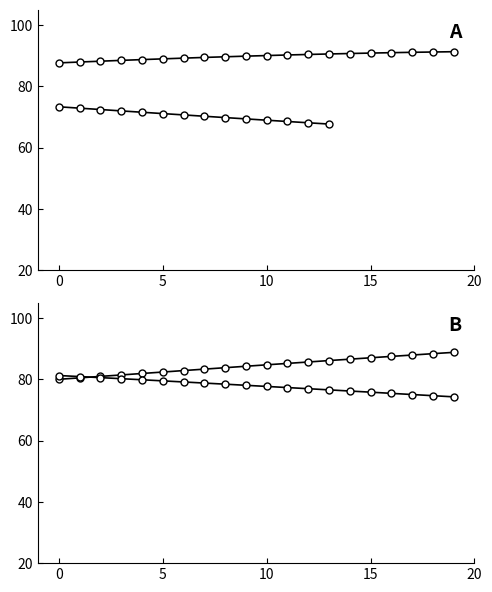

At which category is the sum across all series the highest?

19